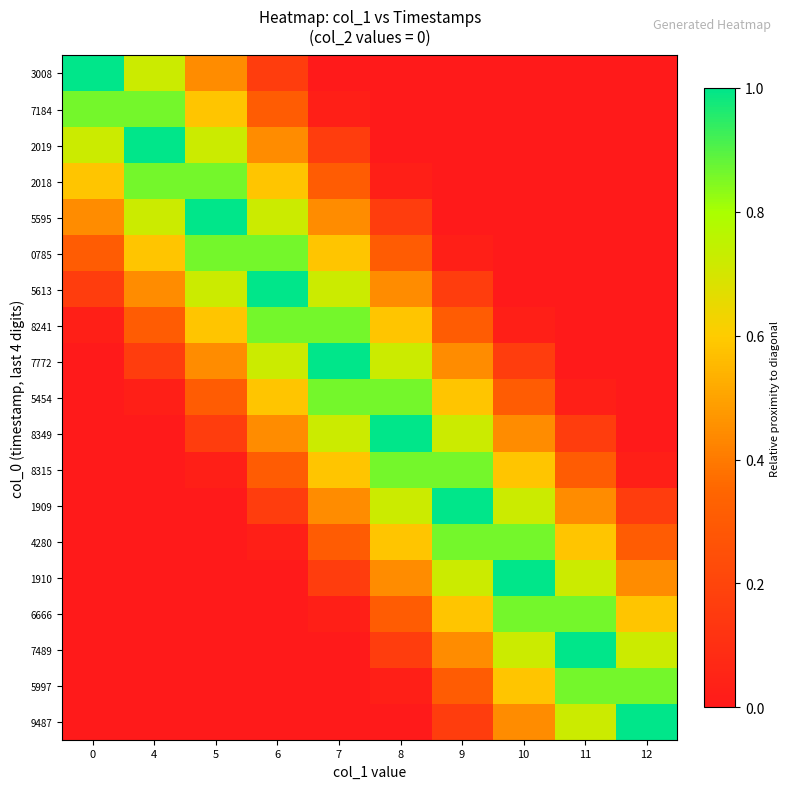

What is the total value across all series at 12?

4.1